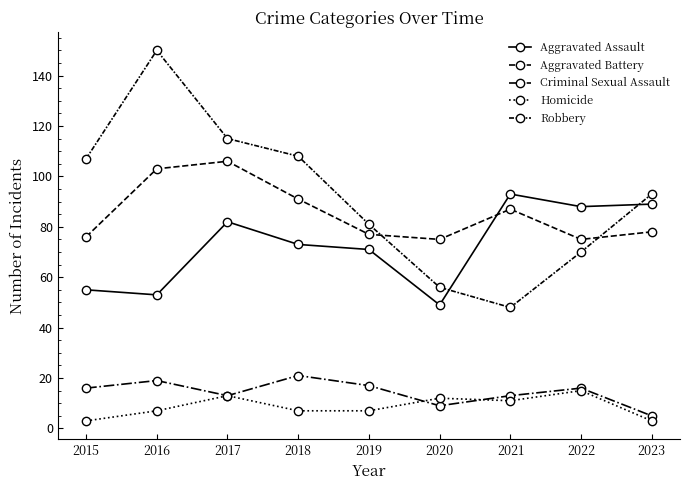

What is the difference between the highest and lowest values at 2020?

66